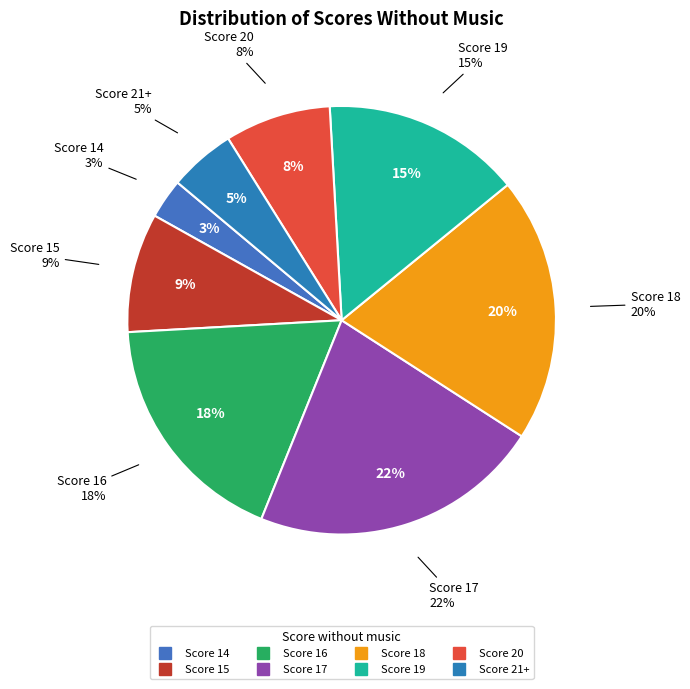

Rank the categories by value from lowest to highest.

14, 21+, 20, 15, 19, 16, 18, 17